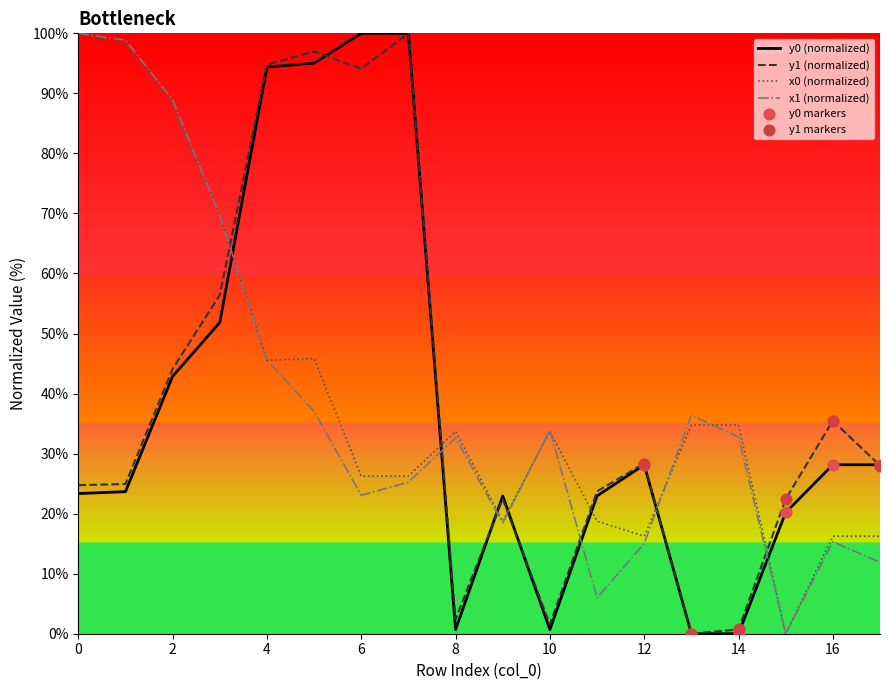

What is the greatest value displayed?

100.0